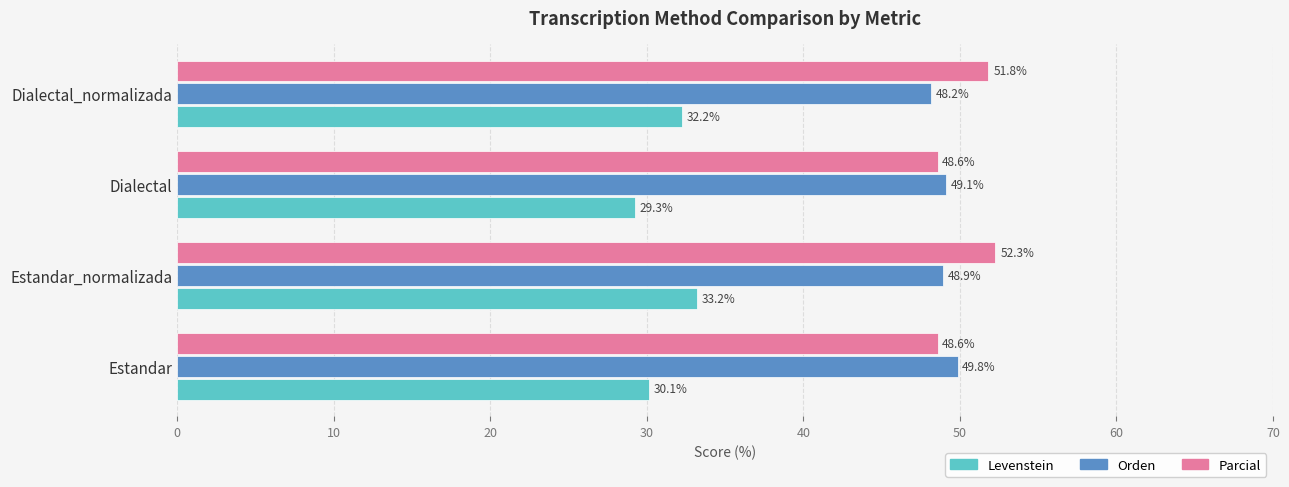

List the series in order of their peak value, lowest first.

Levenstein, Orden, Parcial